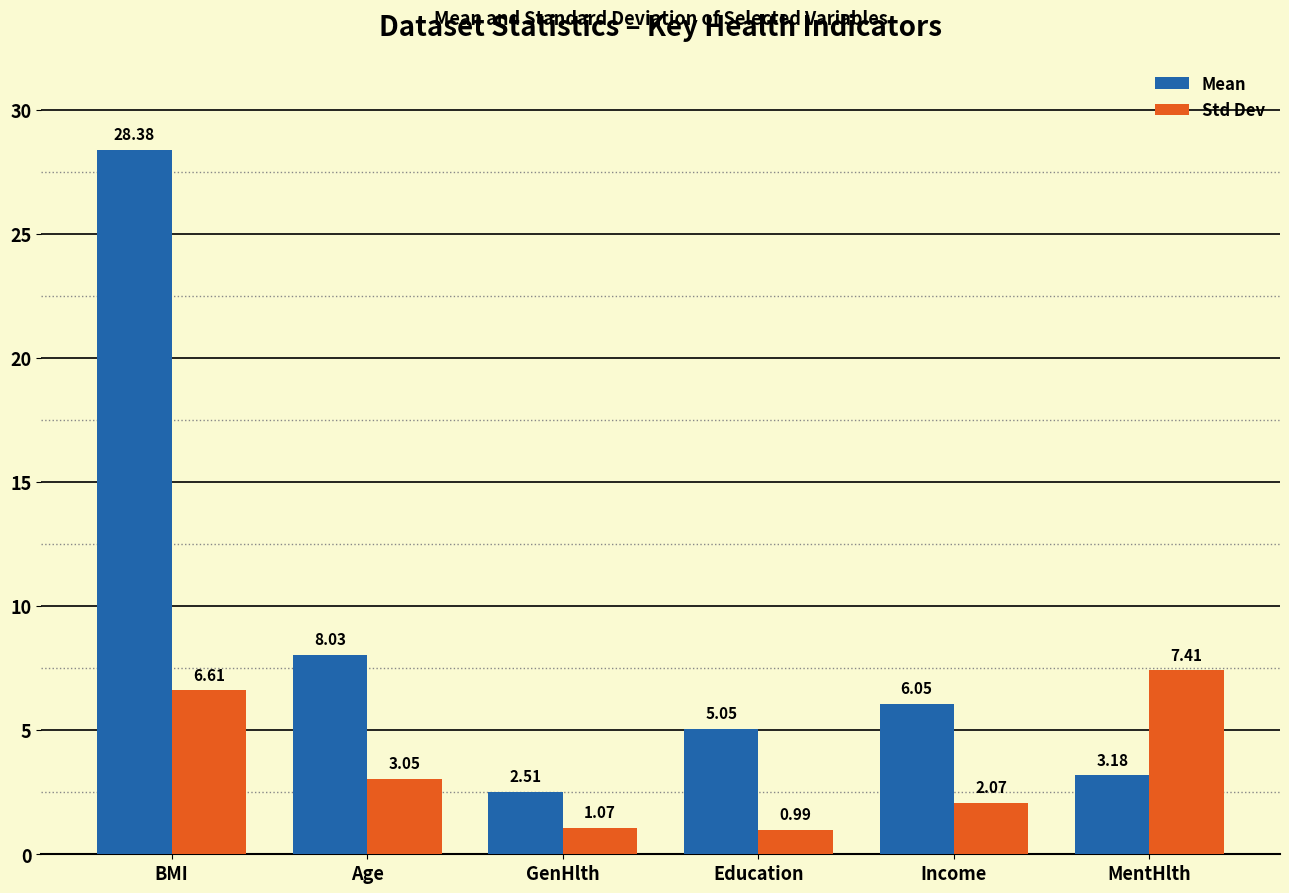

At which label does Mean reach its peak?

BMI